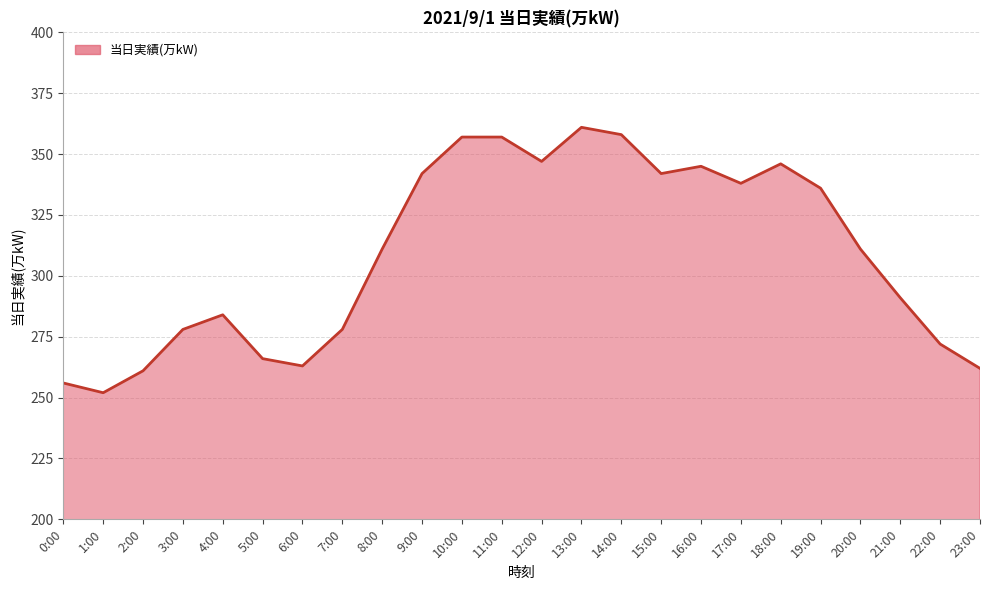

What is the approximate value at 10:00?

357